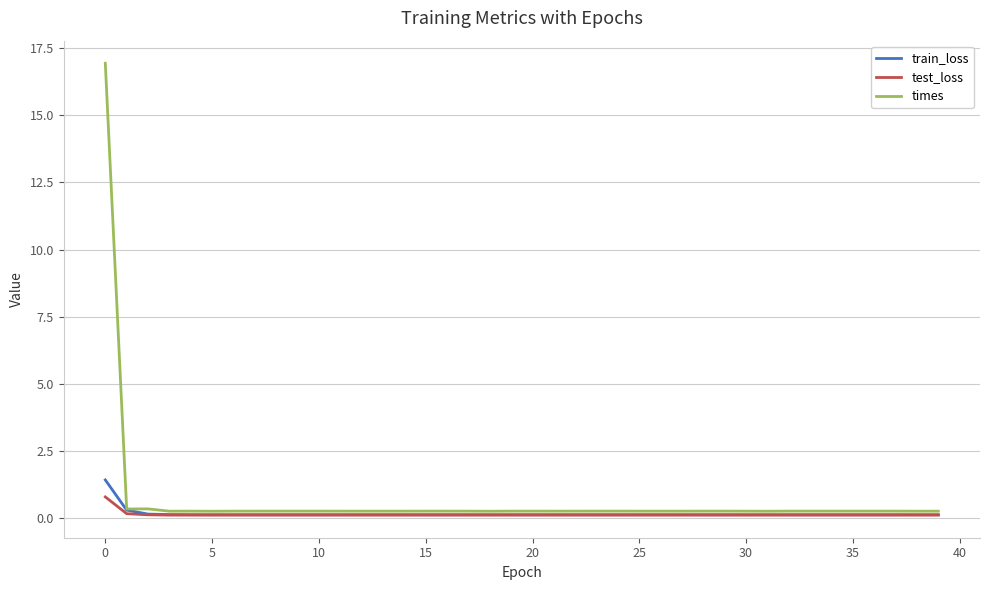

True or false: times has more than 0 interior local peaks.

True